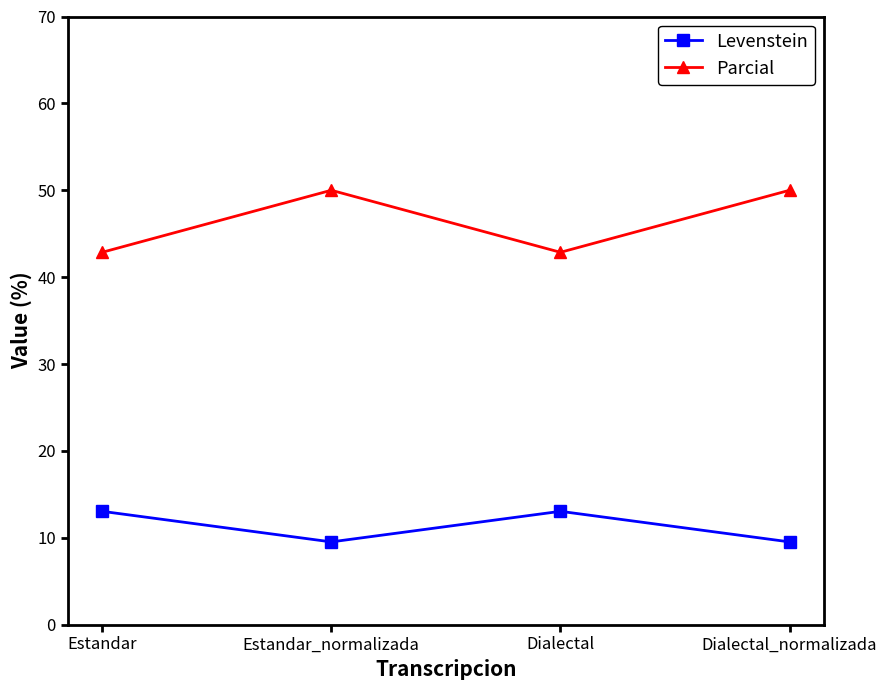

Is the value of Levenstein at Dialectal_normalizada greater than the value of Parcial at Estandar?

No